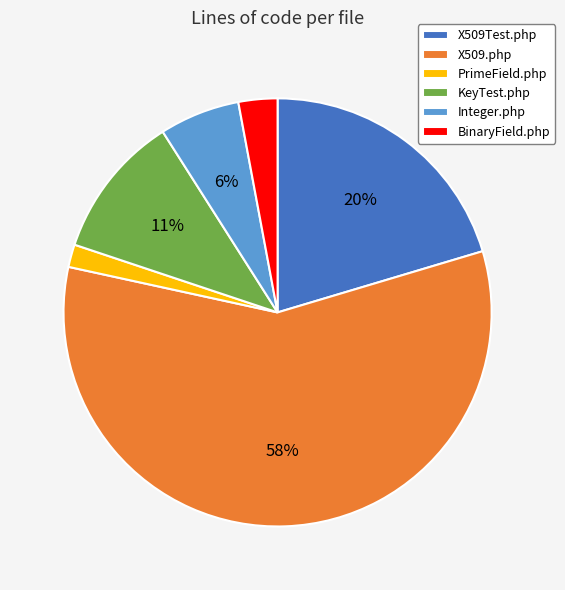

How many segments does this pie chart have?

6